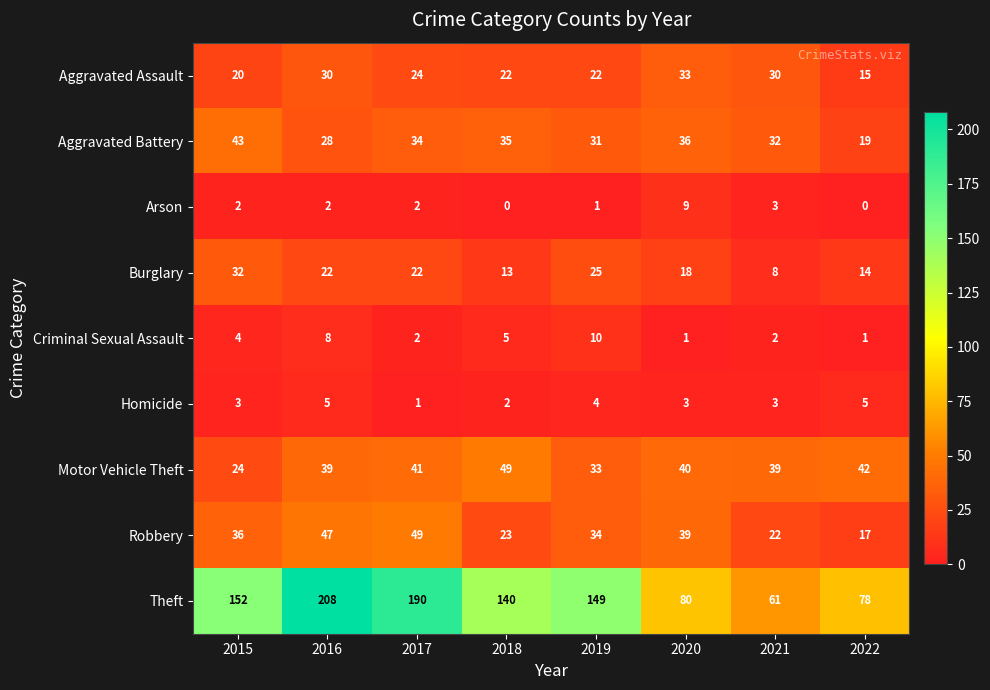

Is the value of Theft at 2019 greater than the value of Burglary at 2016?

Yes